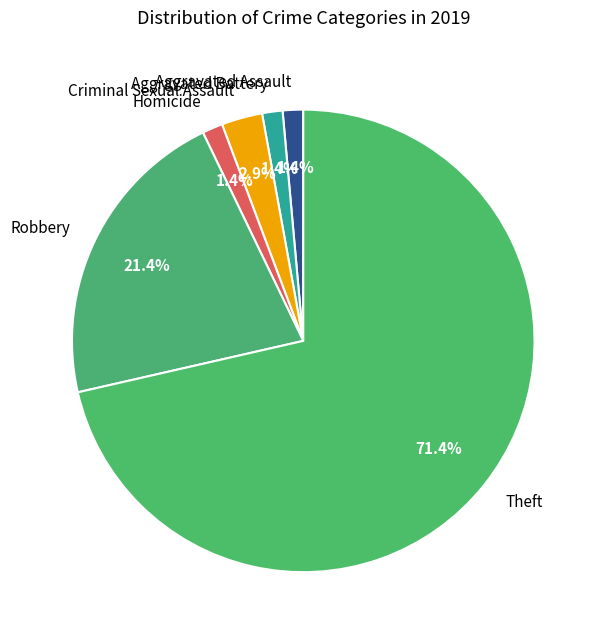

How many slices are in this pie chart?

6